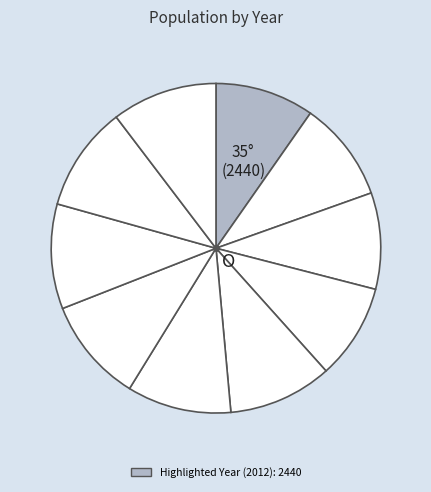

Count the number of slices in the pie.

10